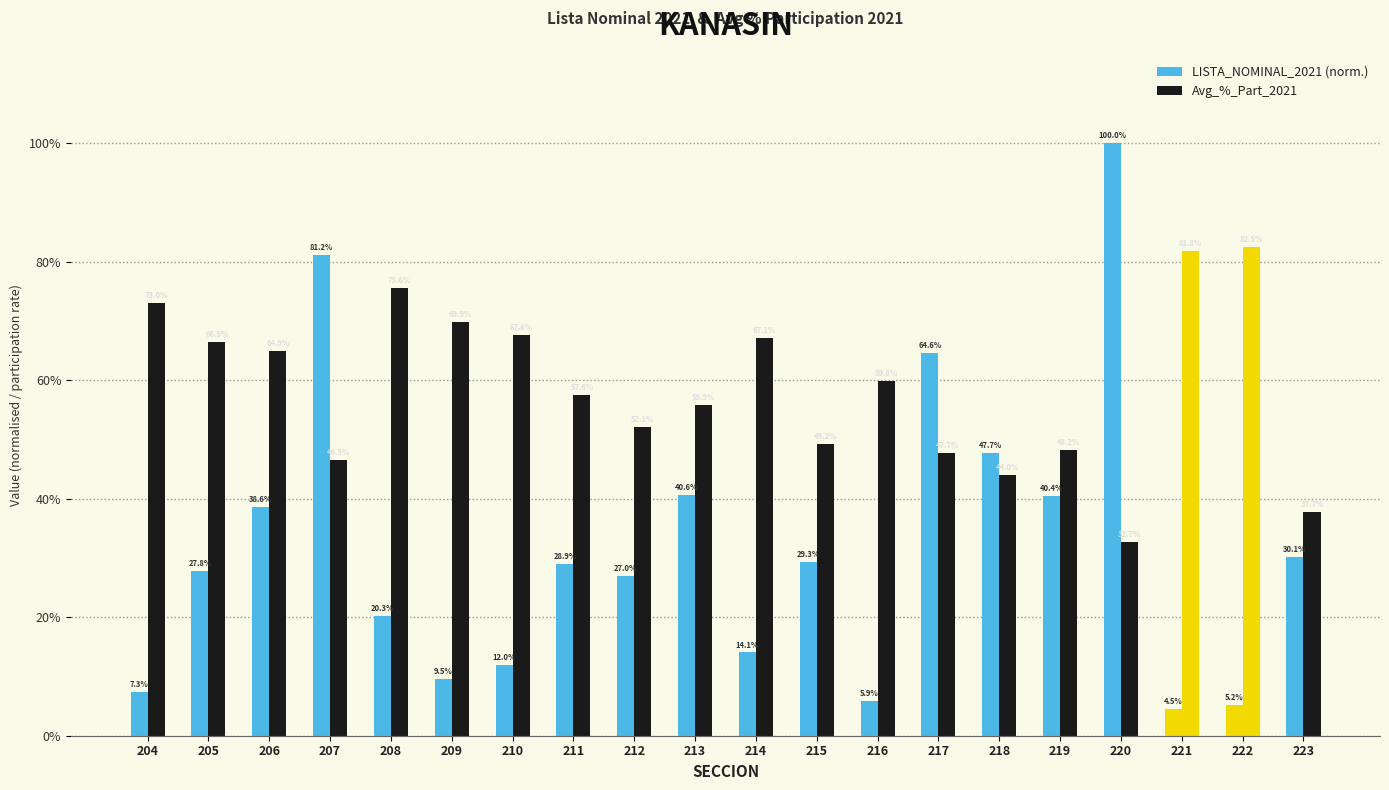

Is the value of Avg_%_Part_2021 at 212 greater than the value of LISTA_NOMINAL_2021 (norm.) at 215?

Yes